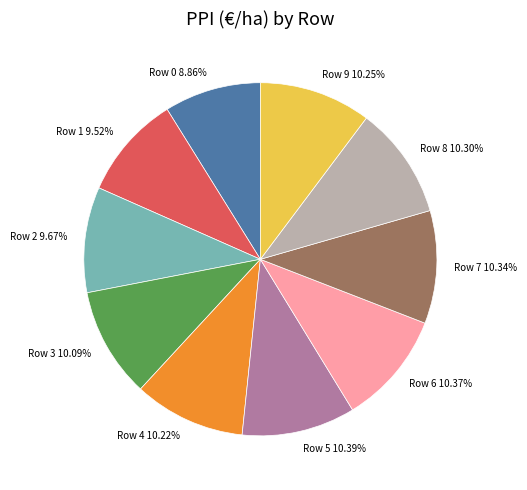

Is there a majority slice in this chart?

No